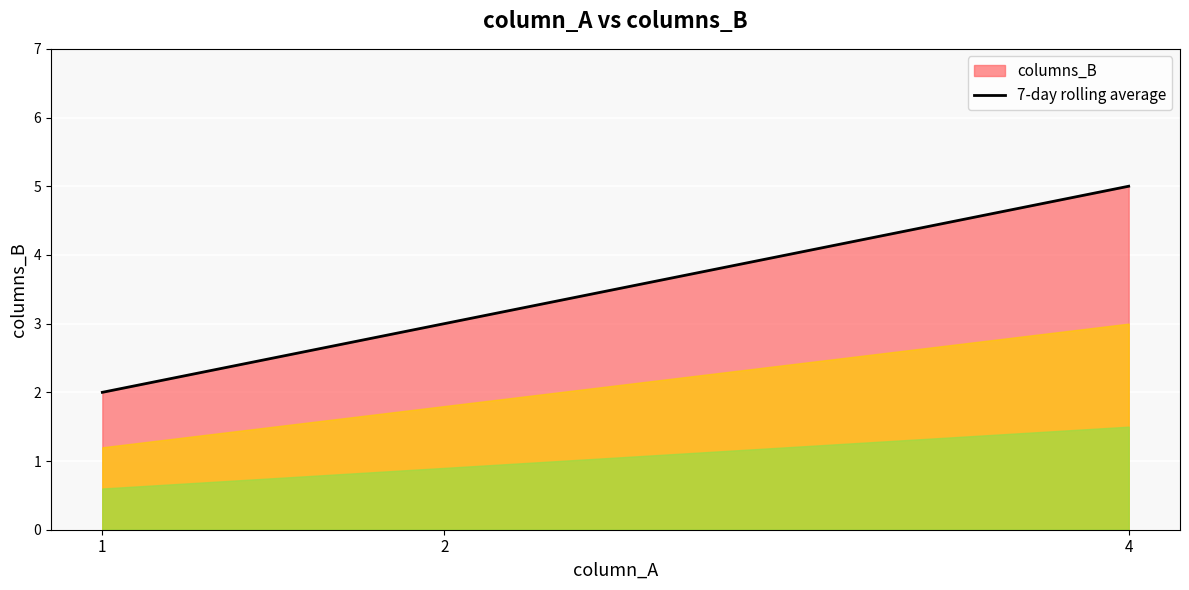

What is the value of the 3rd point from the left?

5